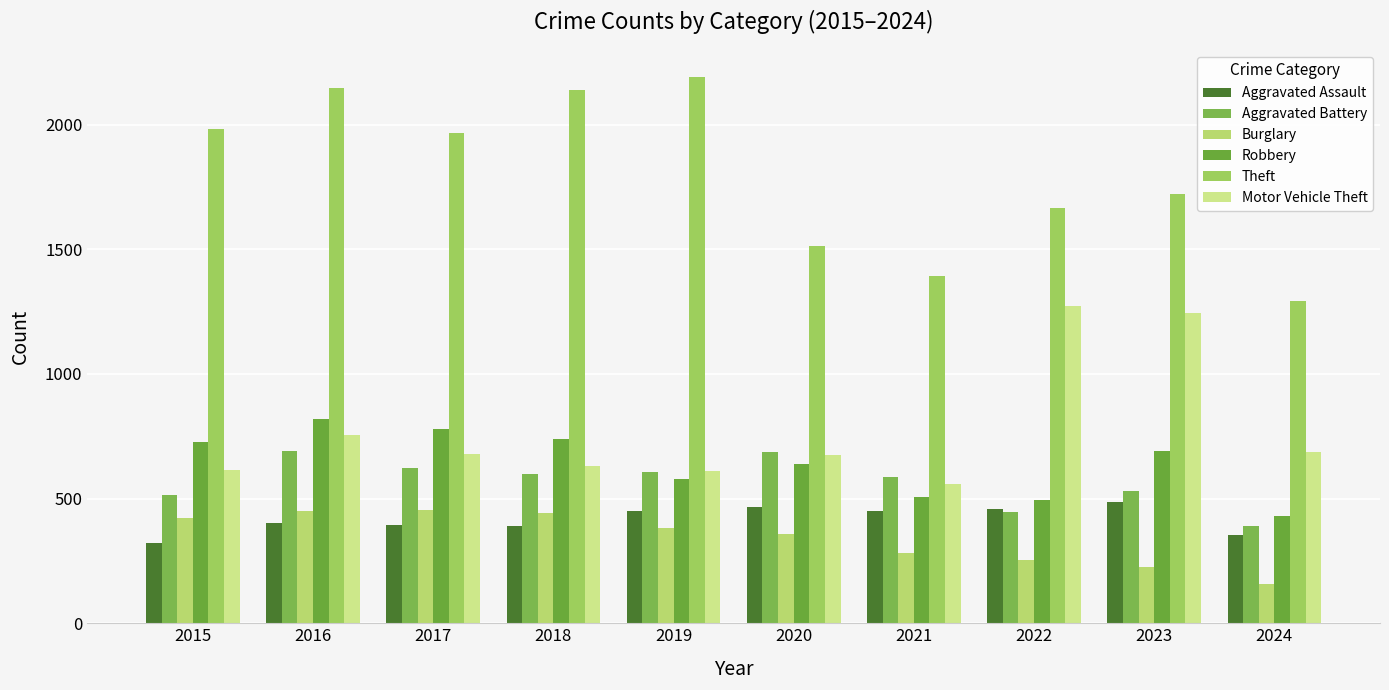

Which series has the largest total across all categories?

Theft